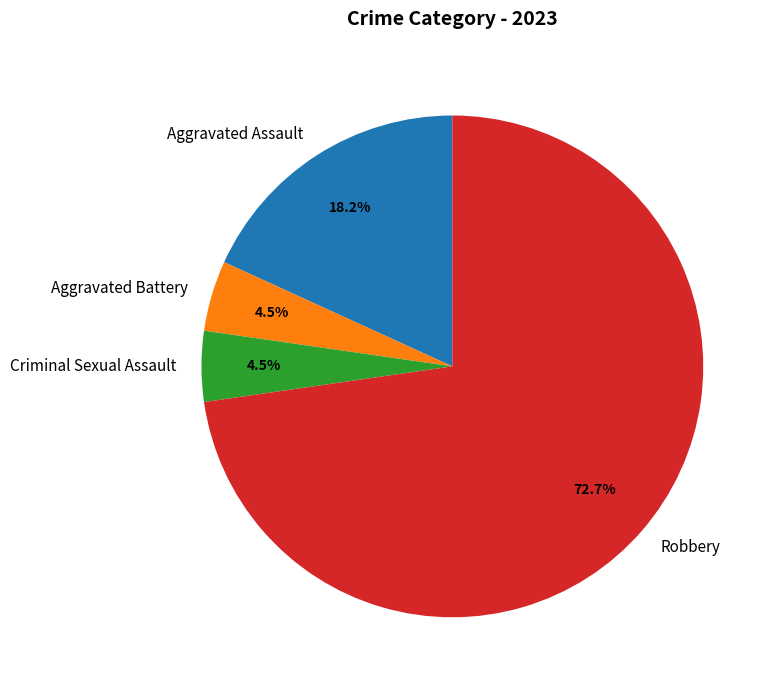

To the nearest percent, what is the average slice percentage?

25%